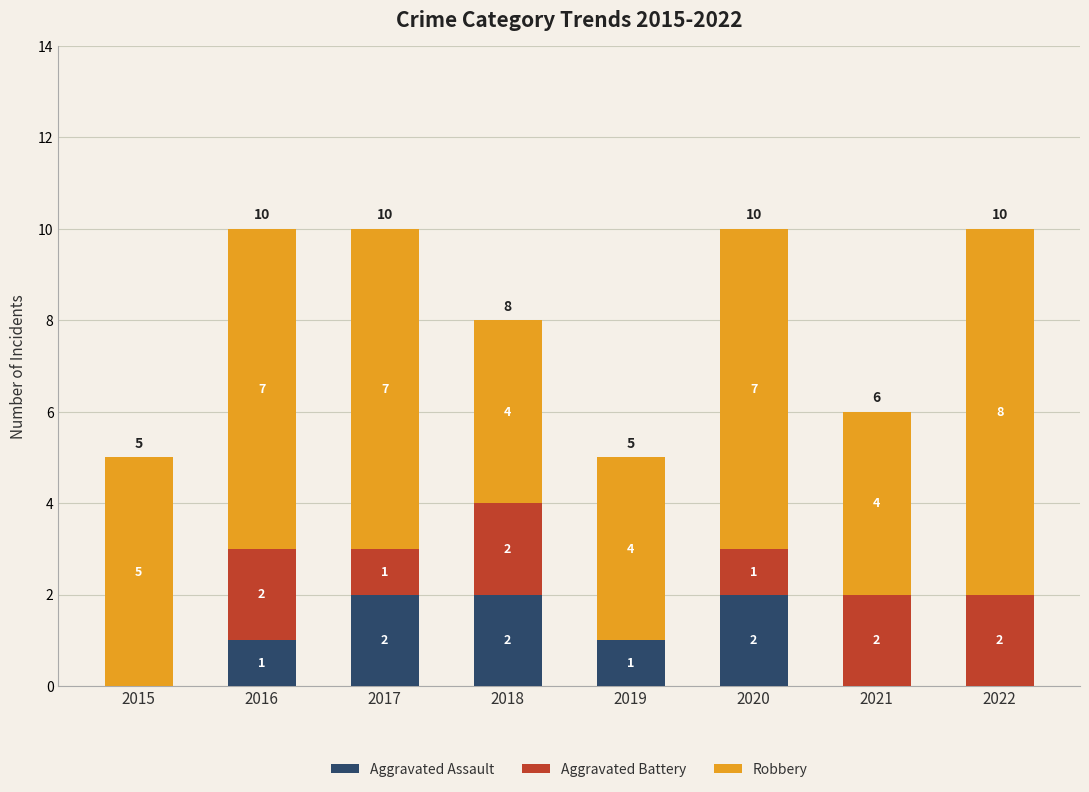

Is it true that Aggravated Assault equals 0 at 2021?

True